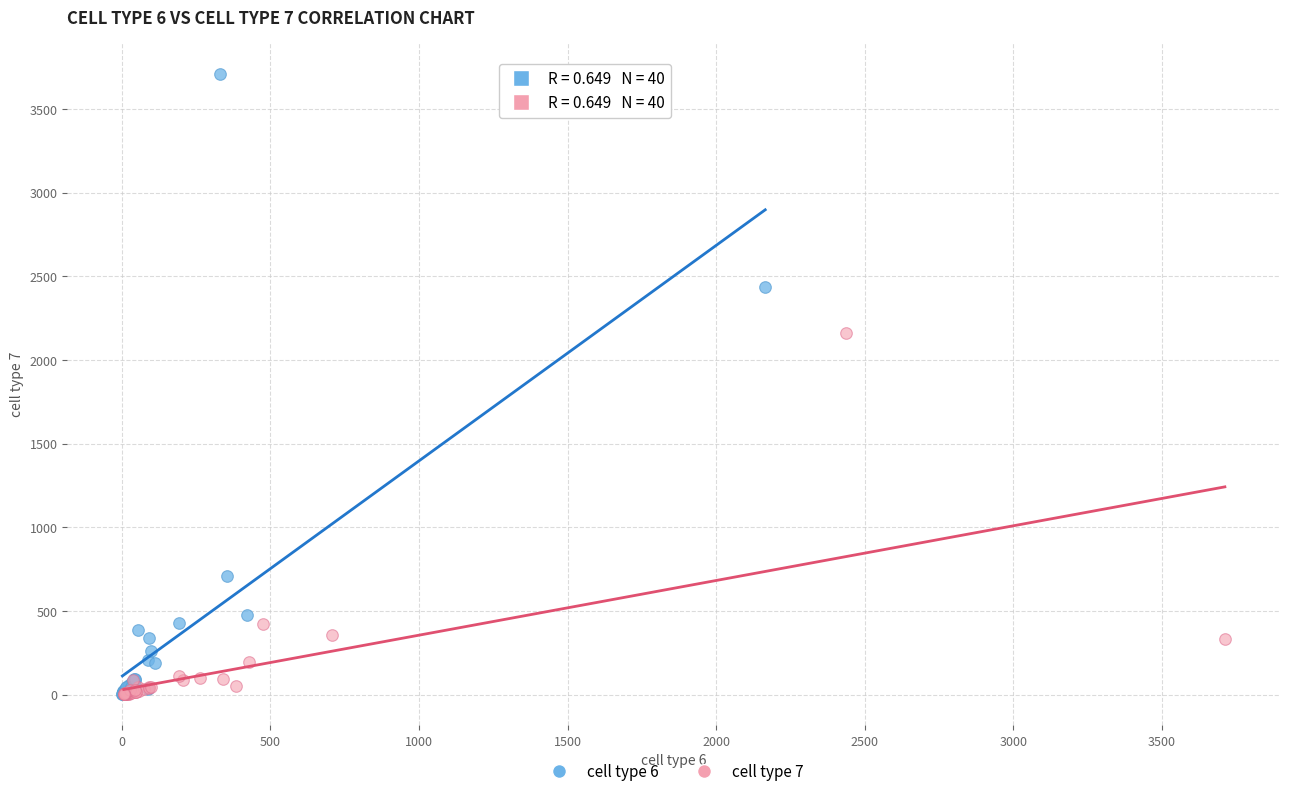

Which series has the widest spread of Y values?

cell type 6